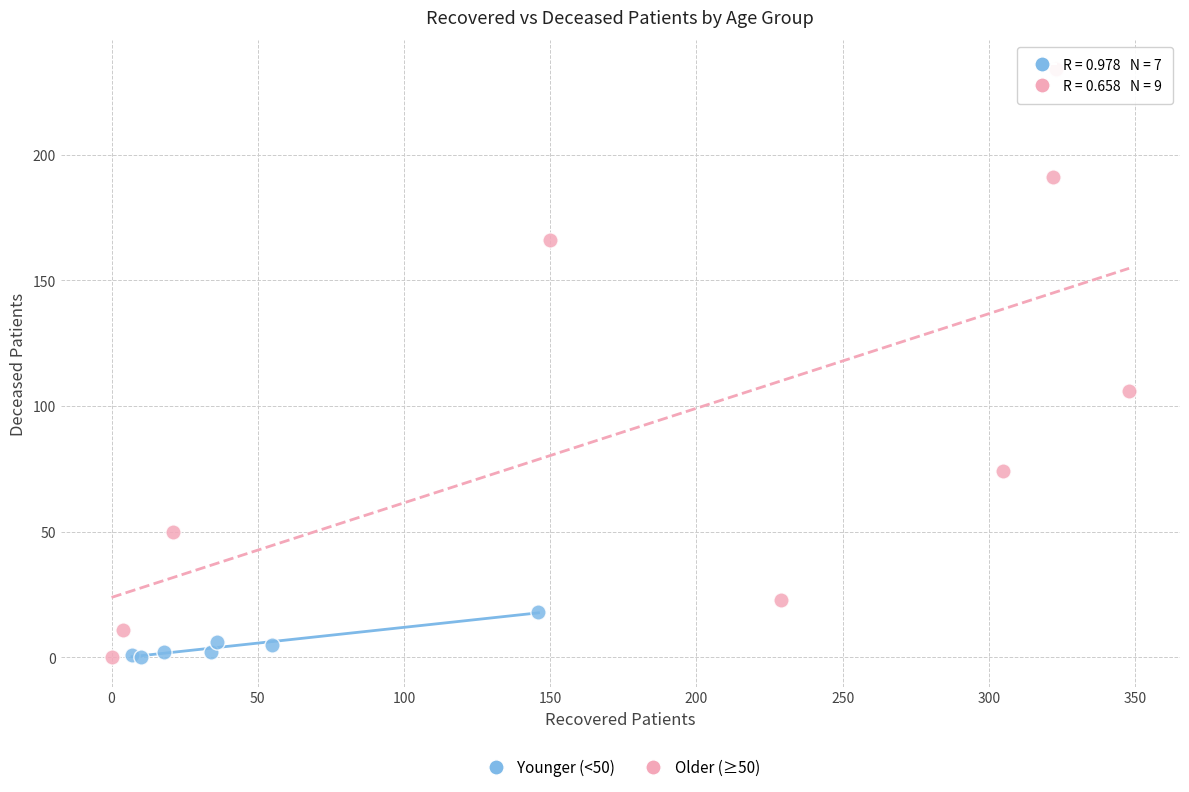

Which series has the widest spread of Y values?

Older (≥50)